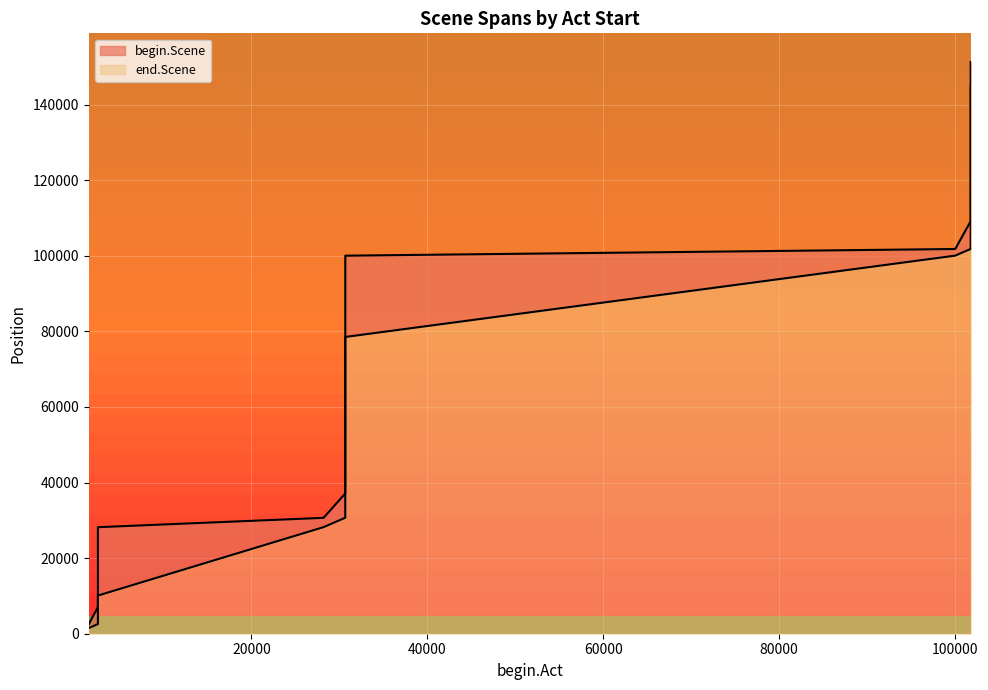

How many lines are shown in the chart?

2